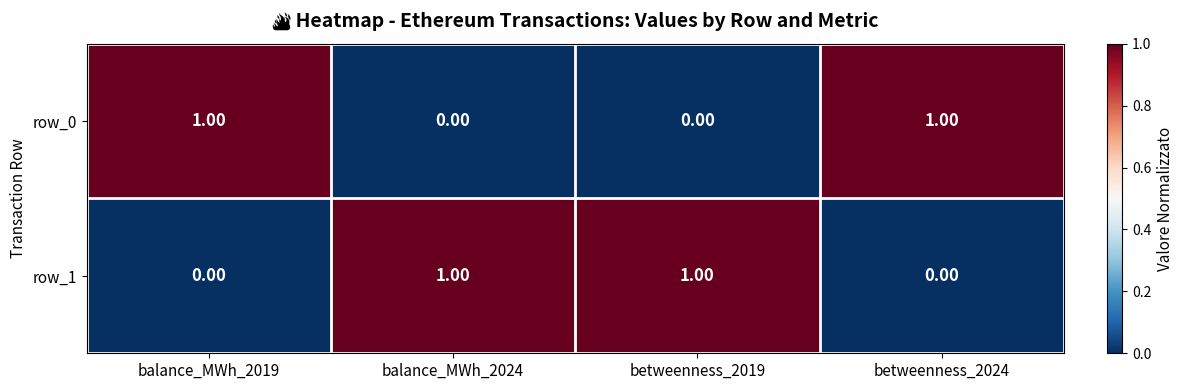

Rank the series at balance_MWh_2024 from highest to lowest value.

row_1, row_0